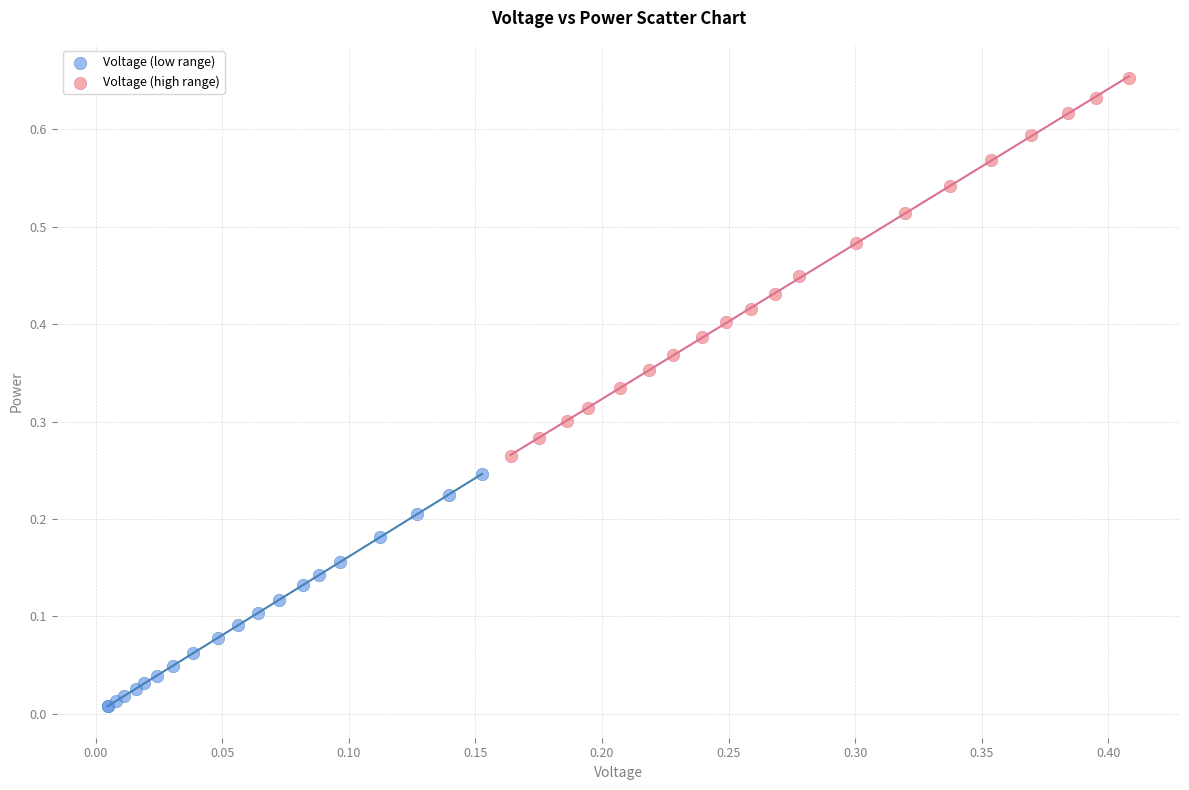

Which series reaches the maximum Y coordinate?

Voltage (high range)